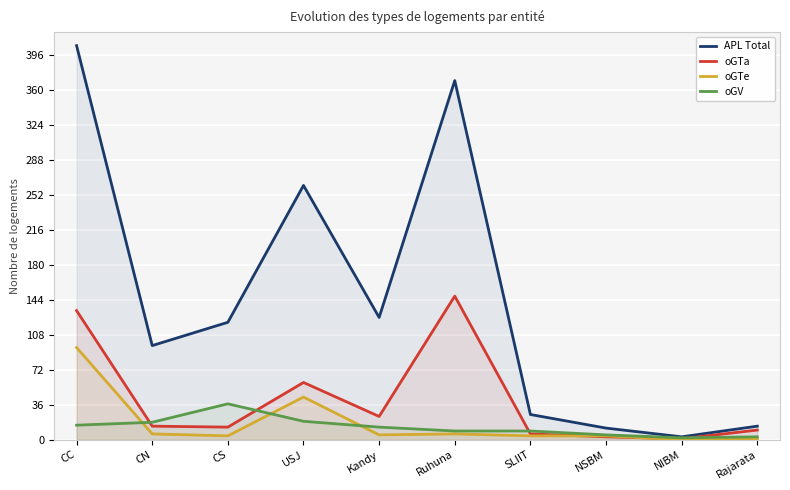

True or false: oGTe and APL Total cross at least once.

False